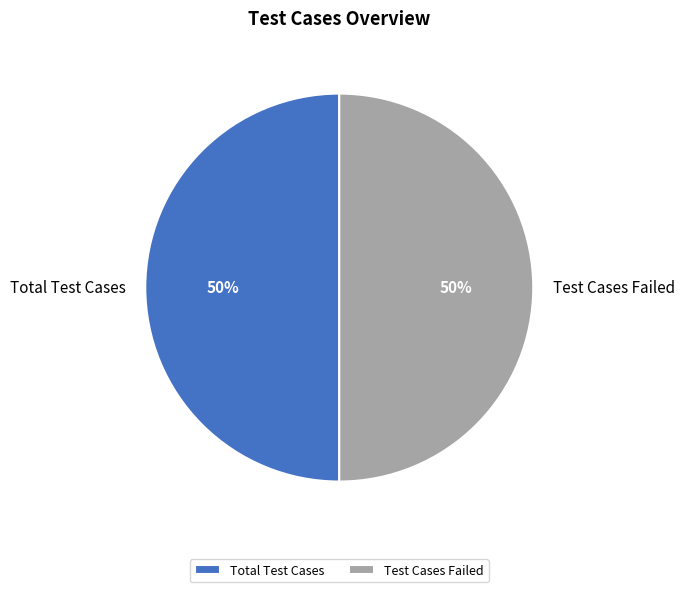

To the nearest percent, what is the average slice percentage?

50%